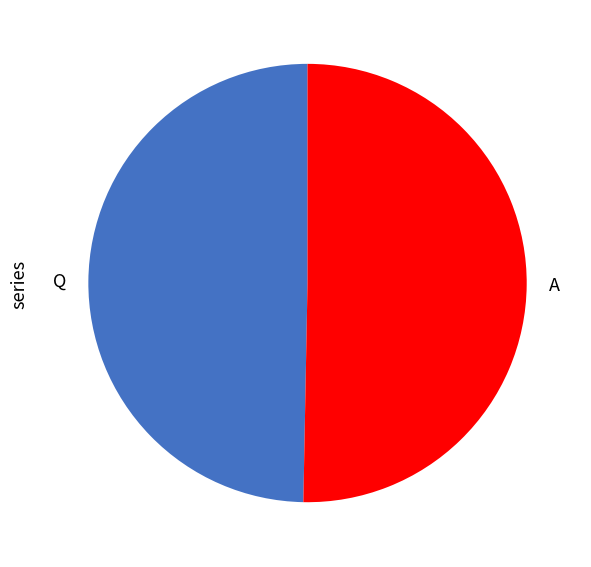

Rank the categories by value from highest to lowest.

A, Q